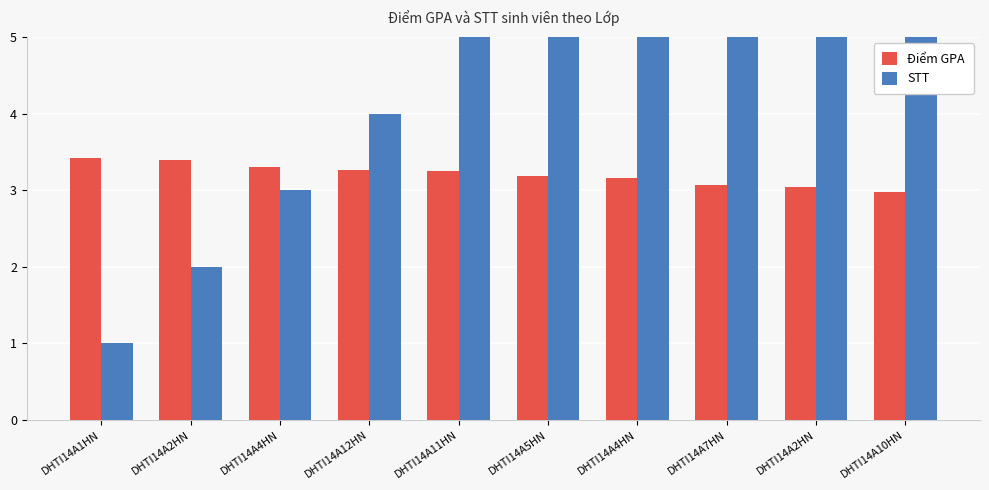

What is the label of the 3rd bar from the left?

DHTI14A4HN